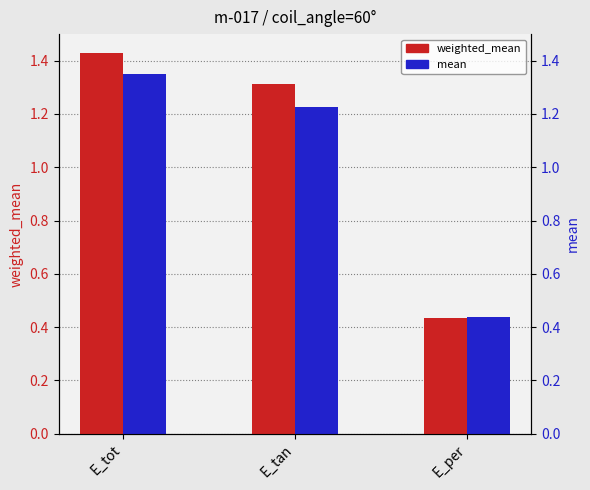

Between E_tot and E_per, which series saw the biggest shift?

weighted_mean